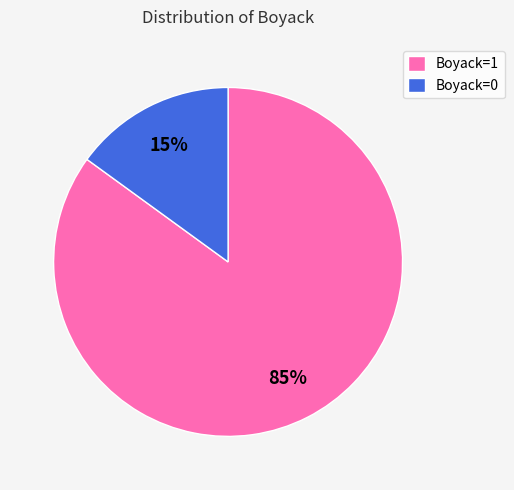

Is it true that Boyack=1 is 85% of the pie?

True